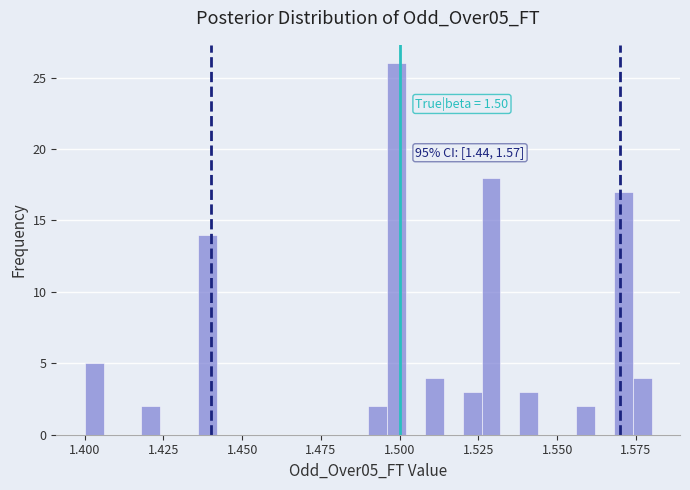

Around what value on the x-axis is the tallest bar? Give the approximate position of its centre, as read against the axis.

1.500